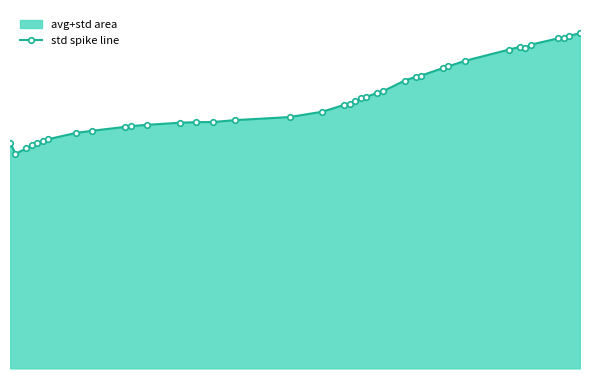

What is the value of the 24th point from the left?

175.8